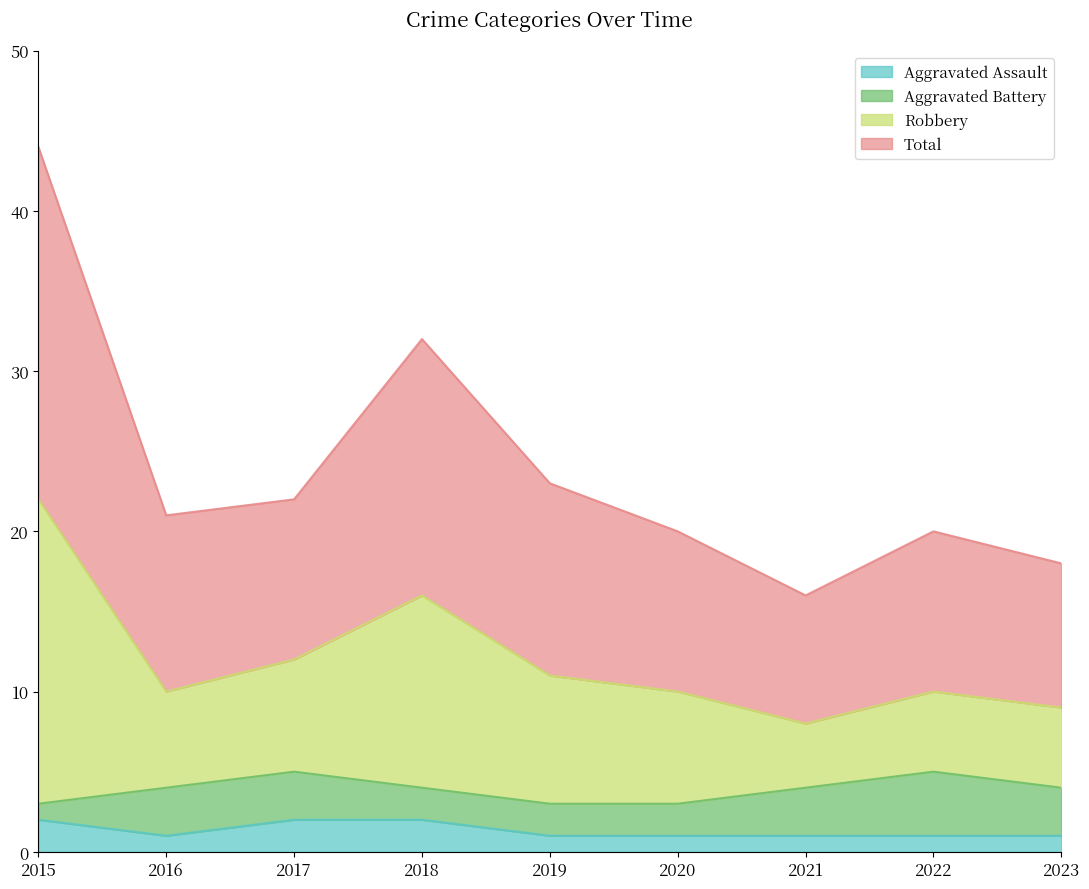

In Total, how many points are lower than both neighbors (excluding endpoints)?

2